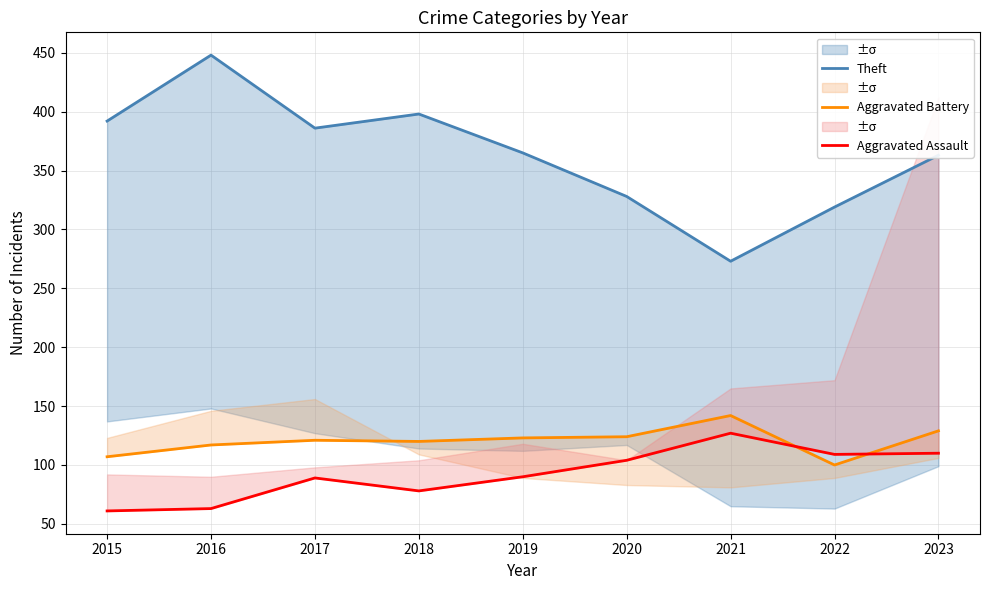

True or false: Aggravated Assault has more than 0 points higher than both neighbors.

True